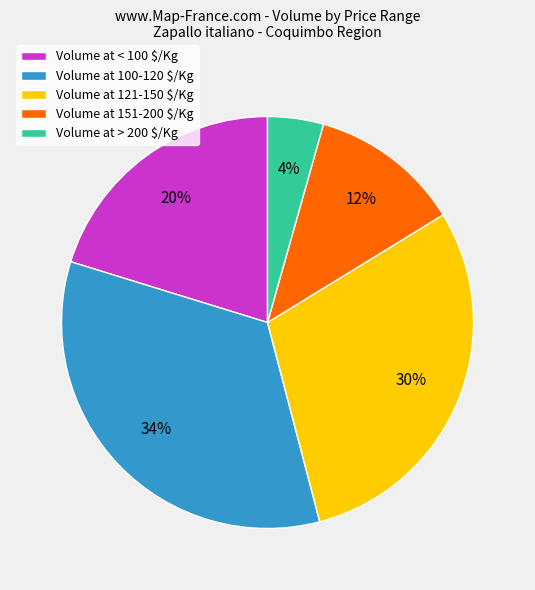

Which category has the smallest portion of the pie?

Volume at > 200 $/Kg